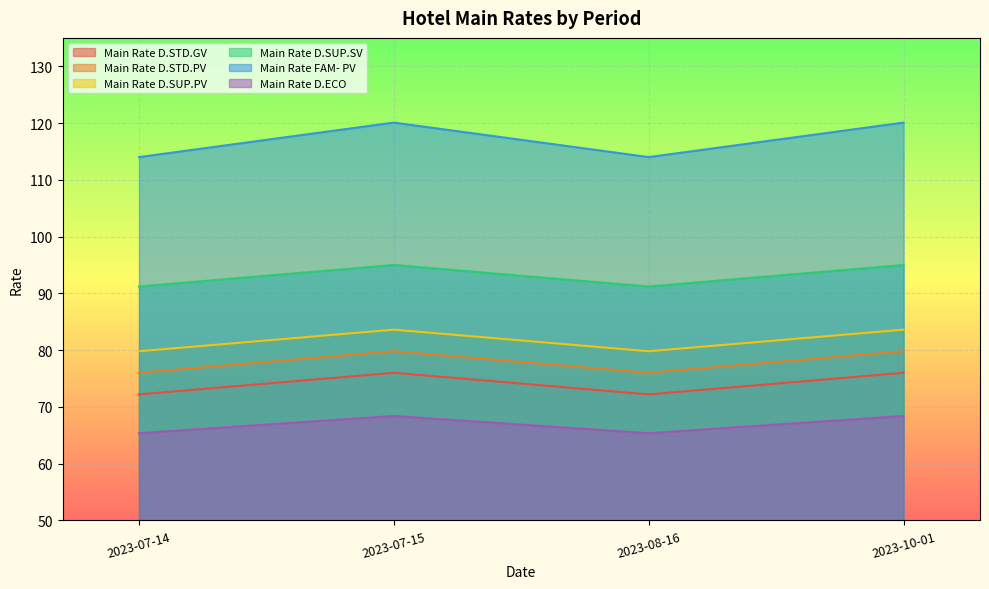

At which label is Main Rate FAM- PV closest to 81?

2023-07-14